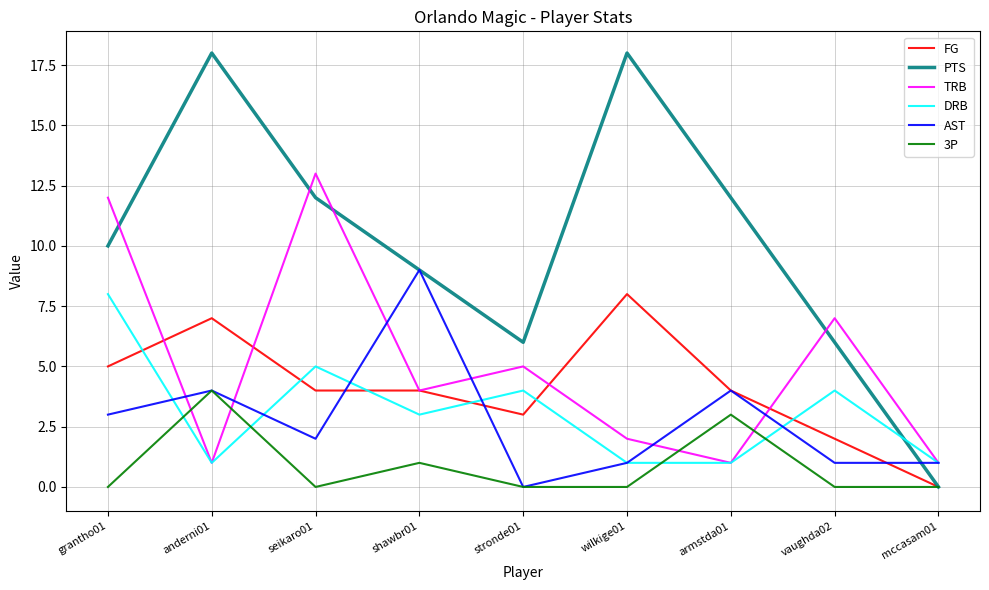

Is the value of AST at grantho01 greater than the value of TRB at seikaro01?

No